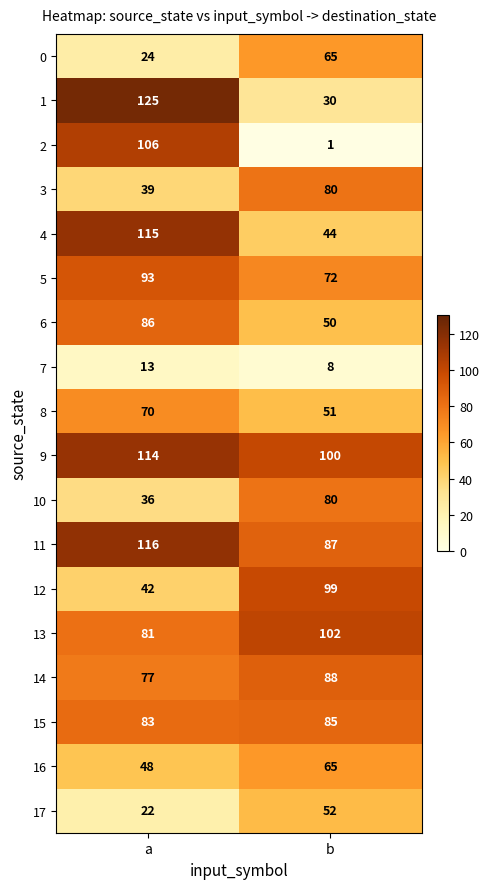

What is the sum of the 11 values at b and a?

203